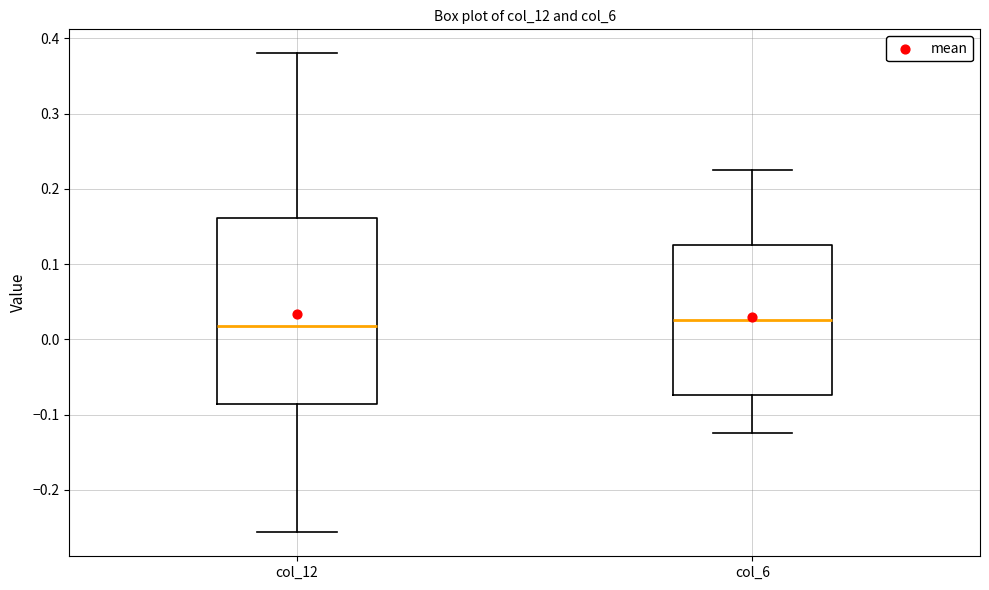

Reading left to right, read every box against the y-axis: the position of its median line, the range the box covers, and the ends of its whiskers. The values are not printed on the chart, so give them approximately, as read against the axis.

col_12: median 0.02, box -0.09 to 0.16, whiskers -0.26 to 0.38
col_6: median 0.03, box -0.07 to 0.13, whiskers -0.13 to 0.22